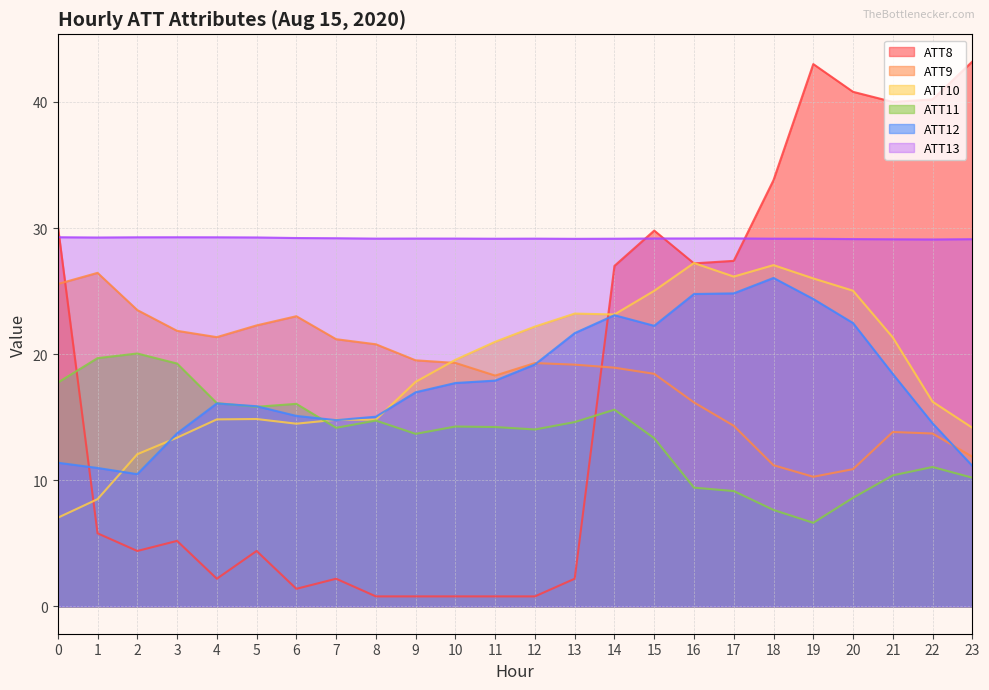

What is the sum of the ATT12 values at 6 and 0?

26.5